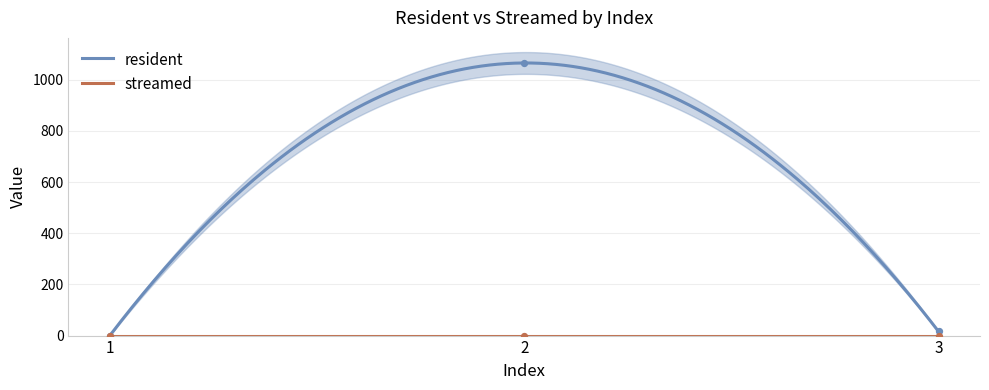

What is the change in value from 2 to 3?

-1050